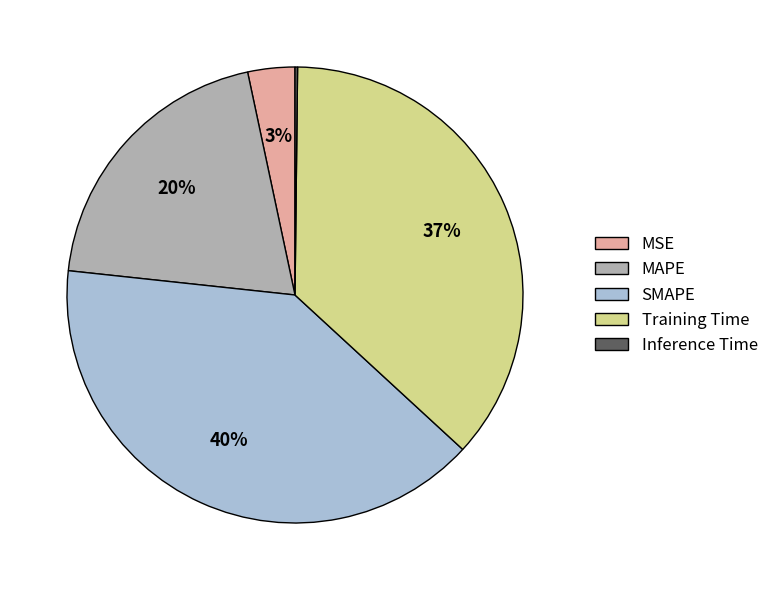

Which category has the biggest portion of the pie?

SMAPE